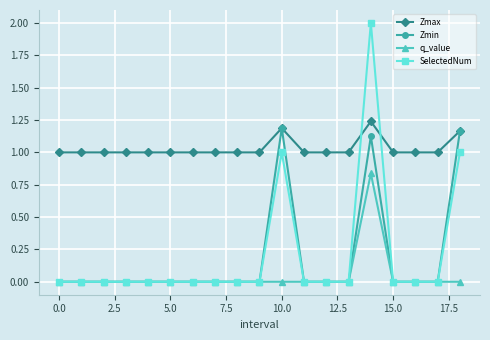

In Zmax, how many points are higher than both neighbors (excluding endpoints)?

2